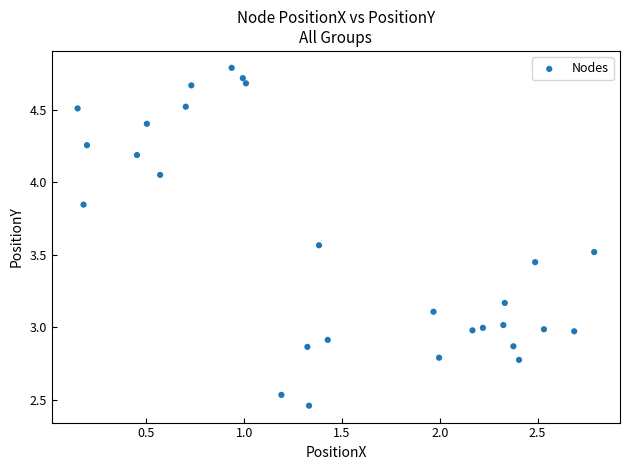

What is the range of X values (max minus min)?

2.6